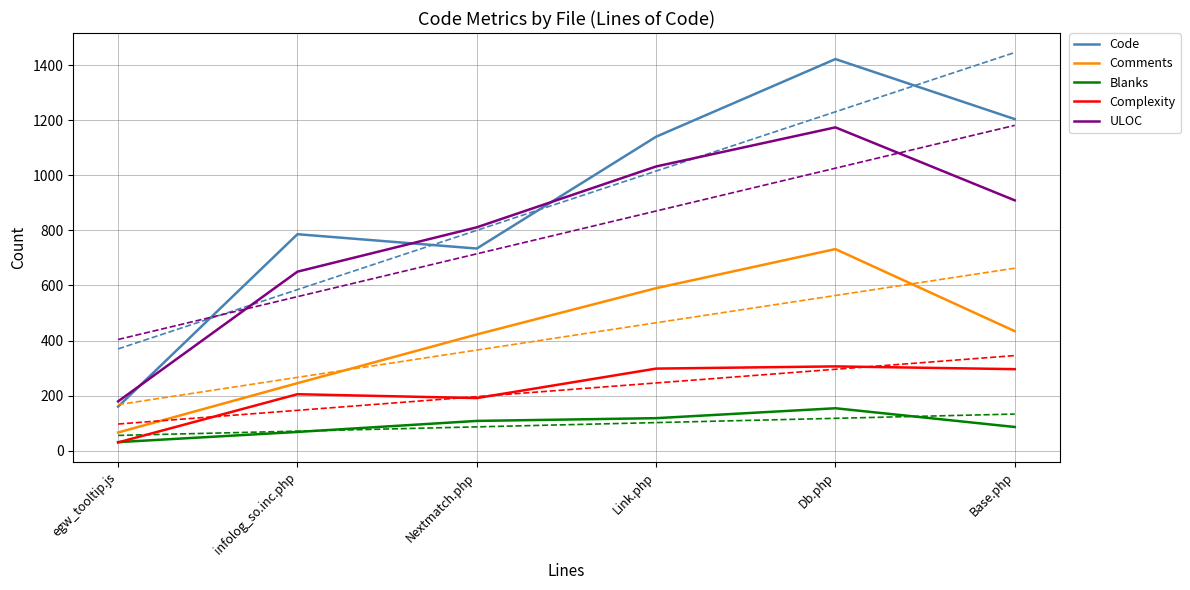

What is the difference between the maximum and minimum values in the ULOC series?

995